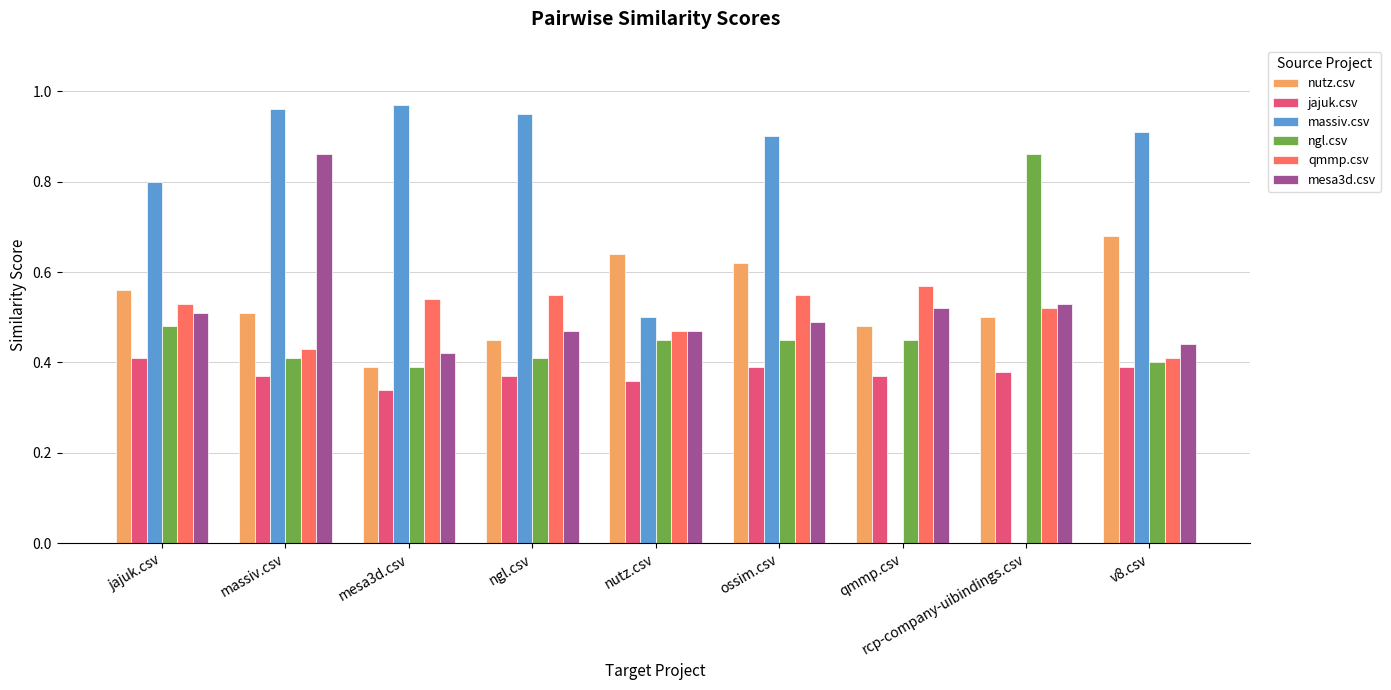

The qmmp.csv series shows 0.2 at rcp-company-uibindings.csv. True or false?

False